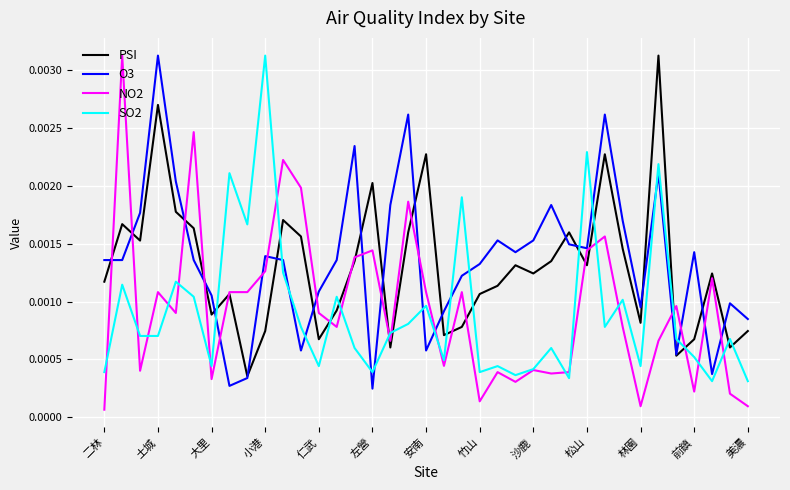

How many categories are shown in the chart?

37